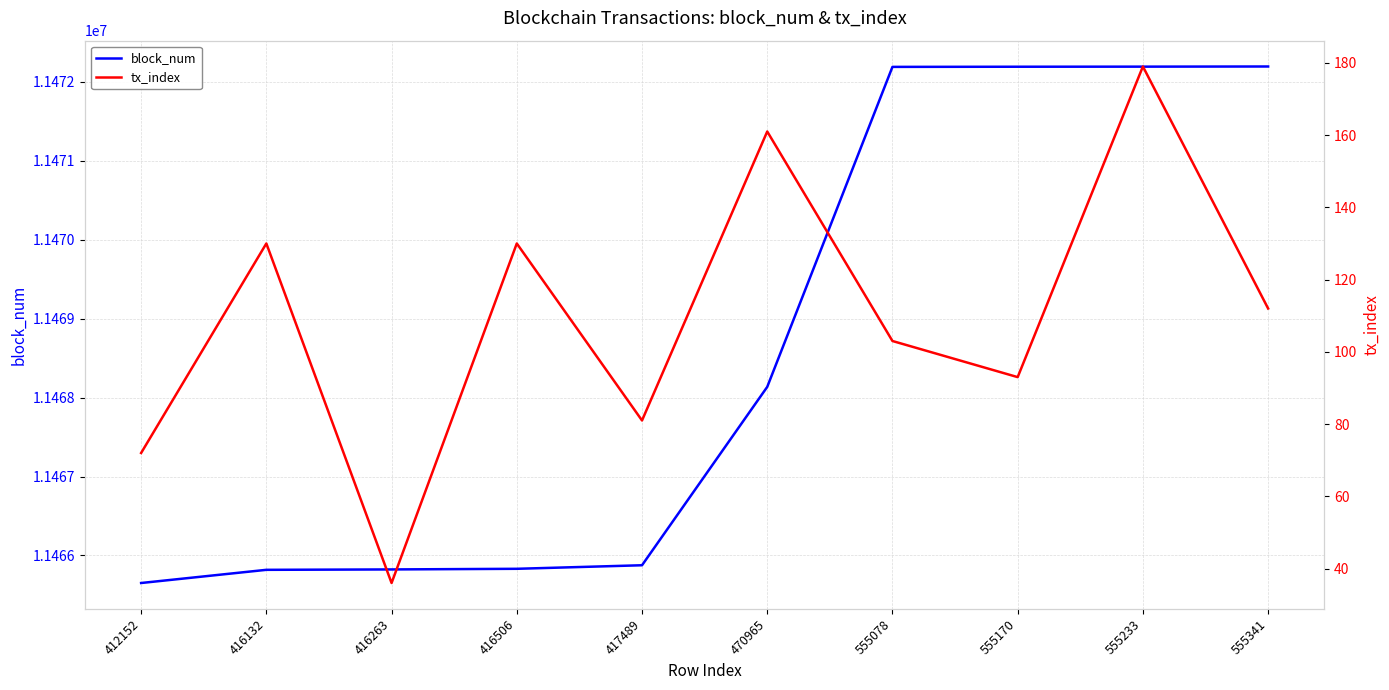

Rank the categories by tx_index value from lowest to highest.

416263, 412152, 417489, 555170, 555078, 555341, 416132, 416506, 470965, 555233